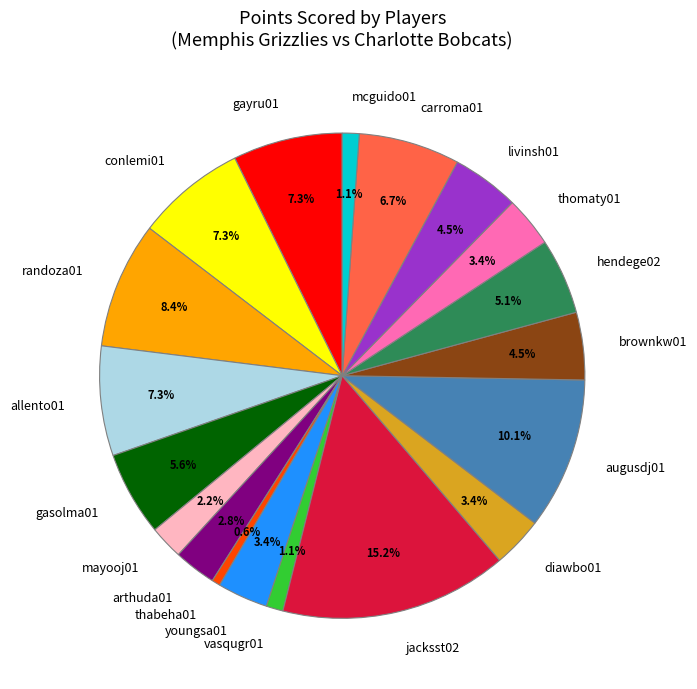

To the nearest percent, what is the difference between the augusdj01 and brownkw01 slice percentages?

6%